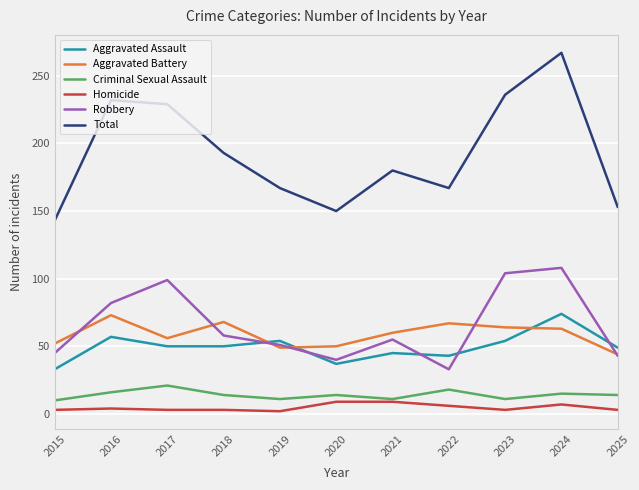

True or false: Aggravated Assault has a value of 43 at 2022.

True